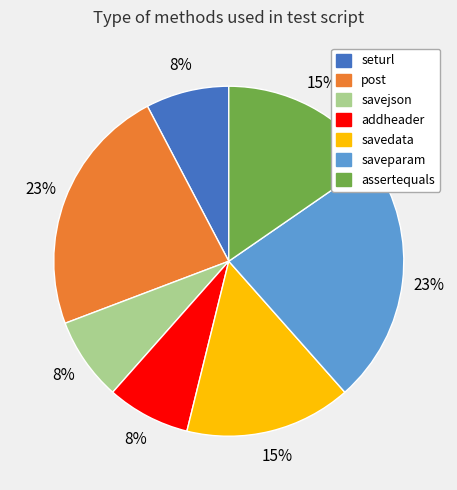

How many slices are in this pie chart?

7